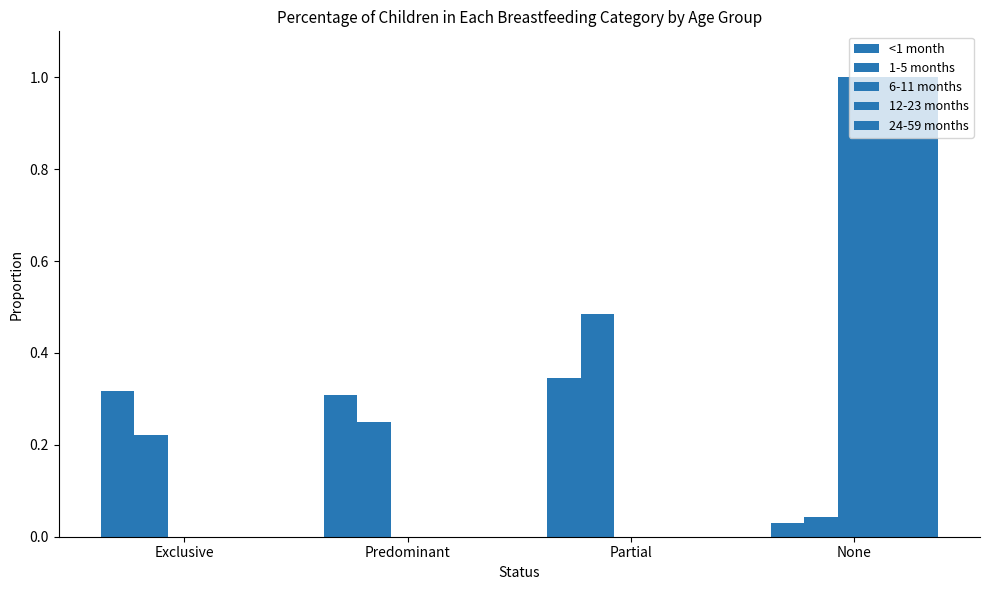

Reading left to right, what are all the values shown in this chart?

<1 month: 0.3	0.3	0.3	0.0
1-5 months: 0.2	0.3	0.5	0.0
6-11 months: 0.0	0.0	0.0	1.0
12-23 months: 0.0	0.0	0.0	1.0
24-59 months: 0.0	0.0	0.0	1.0